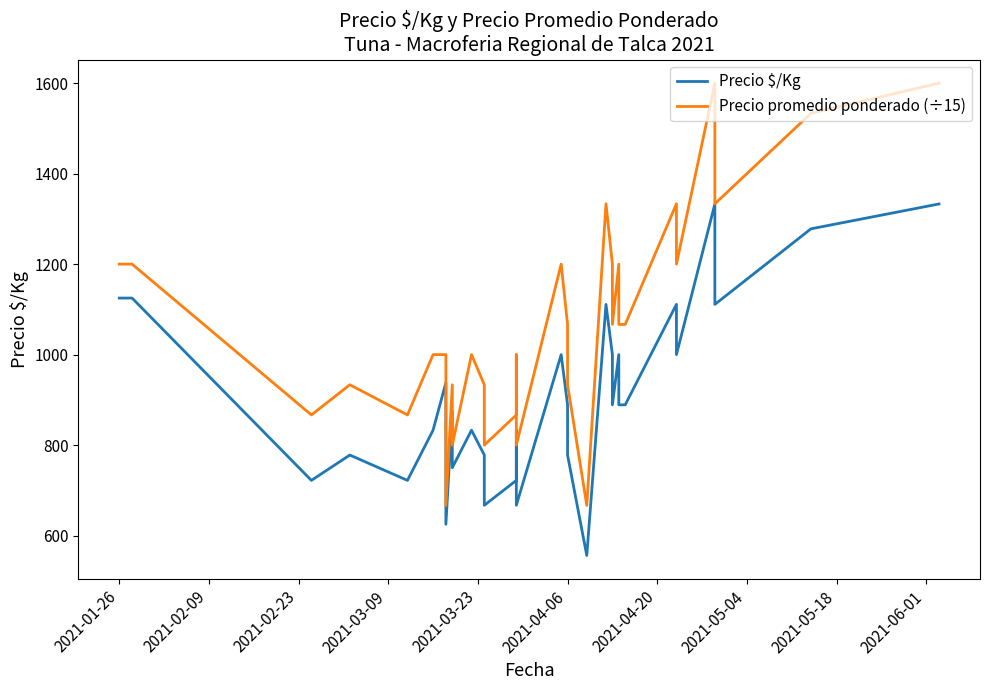

What is the minimum value shown in the chart?

556.0